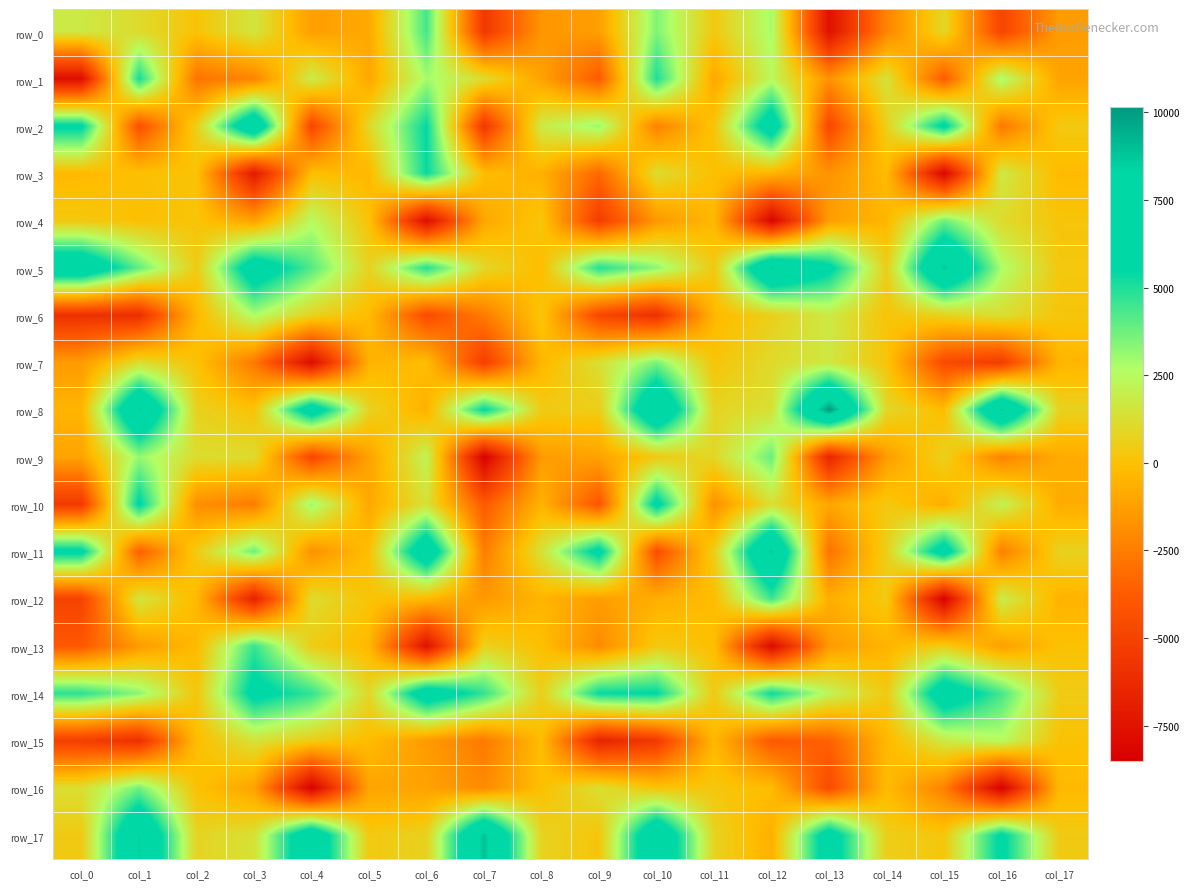

What is the spread (max minus min) of values at col_0?

15527.3